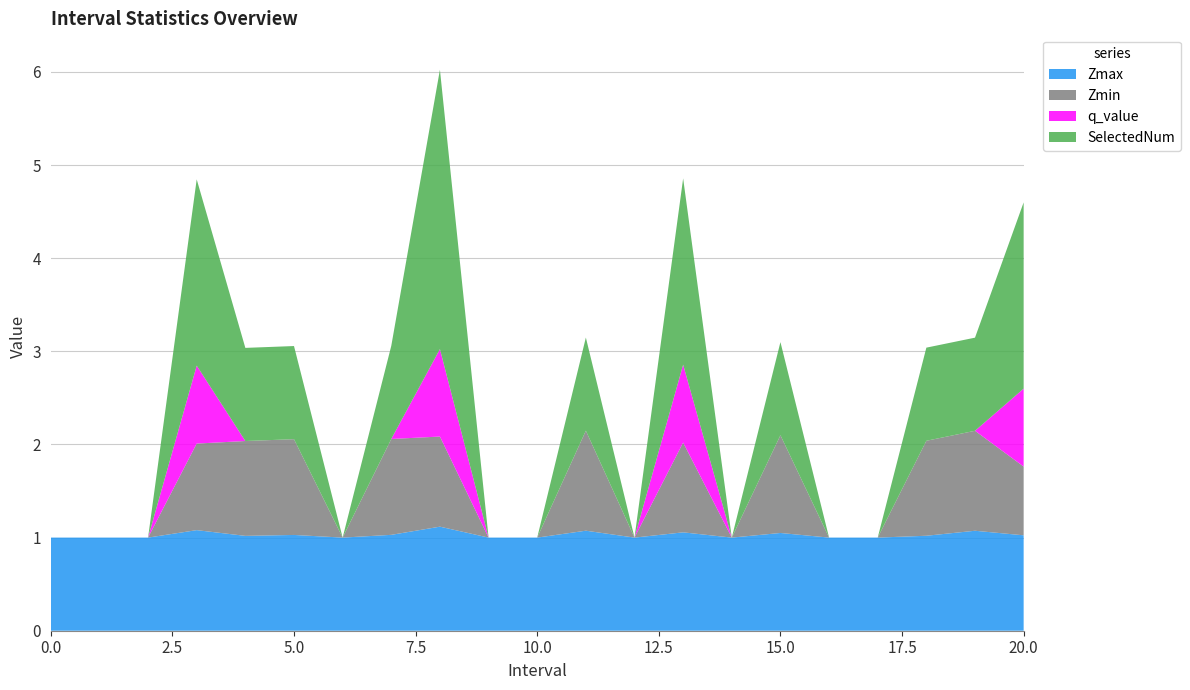

Reading left to right, list all the values displayed in this chart.

Zmax: 0=1.0	1=1.0	2=1.0	3=1.1	4=1.0	5=1.0	6=1.0	7=1.0	8=1.1	9=1.0	10=1.0	11=1.1	12=1.0	13=1.1	14=1.0	15=1.0	16=1.0	17=1.0	18=1.0	19=1.1	20=1.0
Zmin: 0=0.0	1=0.0	2=0.0	3=0.9	4=1.0	5=1.0	6=0.0	7=1.0	8=1.0	9=0.0	10=0.0	11=1.1	12=0.0	13=1.0	14=0.0	15=1.0	16=0.0	17=0.0	18=1.0	19=1.1	20=0.7
q_value: 0=0.0	1=0.0	2=0.0	3=0.8	4=0.0	5=0.0	6=0.0	7=0.0	8=0.9	9=0.0	10=0.0	11=0.0	12=0.0	13=0.8	14=0.0	15=0.0	16=0.0	17=0.0	18=0.0	19=0.0	20=0.8
SelectedNum: 0=0.0	1=0.0	2=0.0	3=2.0	4=1.0	5=1.0	6=0.0	7=1.0	8=3.0	9=0.0	10=0.0	11=1.0	12=0.0	13=2.0	14=0.0	15=1.0	16=0.0	17=0.0	18=1.0	19=1.0	20=2.0